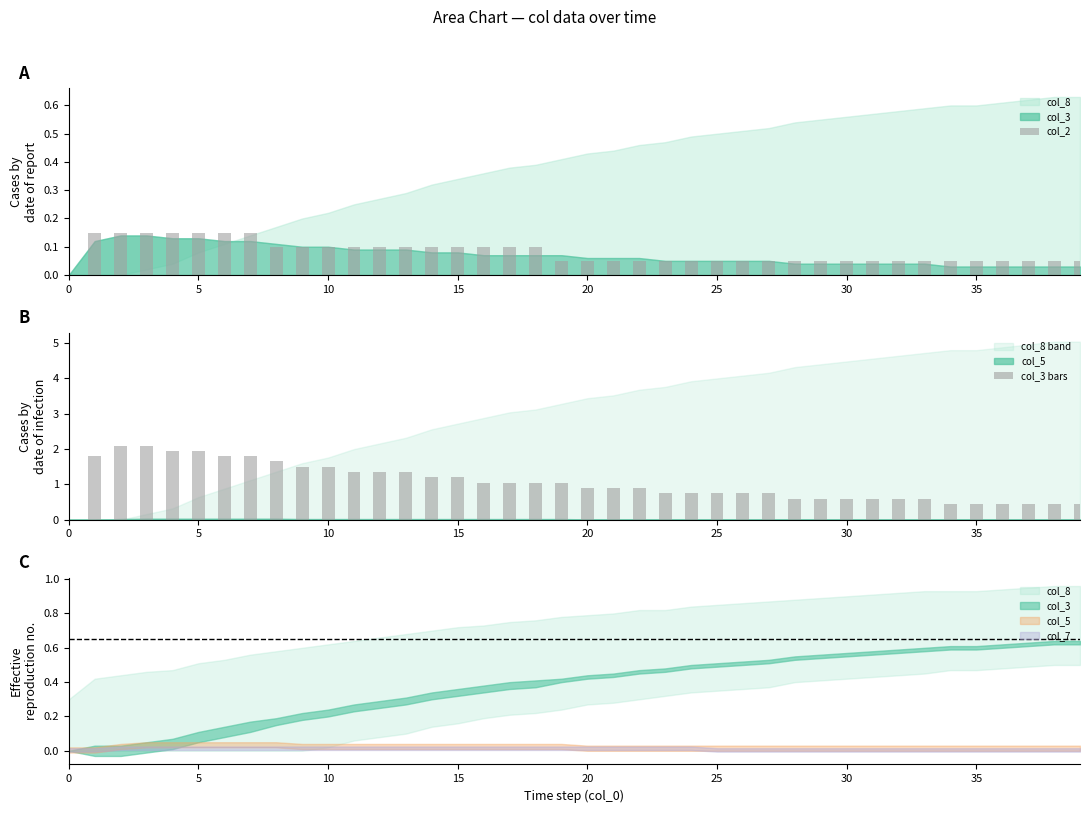

Reading right to left, extract all data points from this chart.

col_2: 0.1	0.1	0.1	0.1	0.1	0.1	0.1	0.1	0.1	0.1	0.1	0.1	0.1	0.1	0.1	0.1	0.1	0.1	0.1	0.1	0.1	0.1	0.1	0.1	0.1	0.1	0.1	0.1	0.1	0.1	0.1	0.1	0.1	0.1	0.1	0.1	0.1	0.1	0.1	0.0
col_3 bars: 0.4	0.4	0.4	0.4	0.4	0.4	0.6	0.6	0.6	0.6	0.6	0.6	0.8	0.8	0.8	0.8	0.8	0.9	0.9	0.9	1.1	1.1	1.1	1.1	1.2	1.2	1.3	1.3	1.3	1.5	1.5	1.6	1.8	1.8	2.0	2.0	2.1	2.1	1.8	0.0